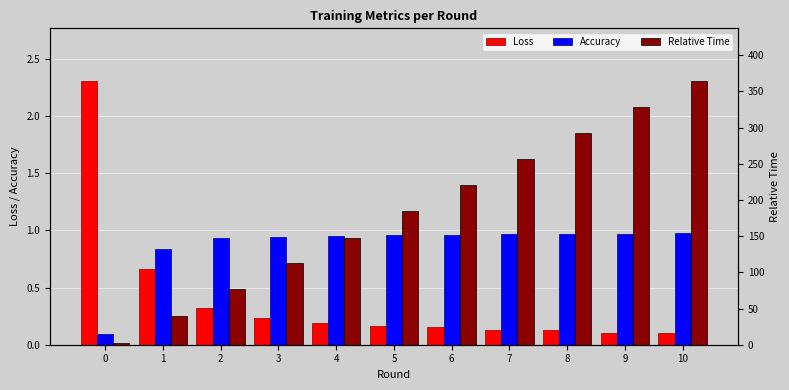

True or false: Relative Time has a value of 76.3 at 2.

True